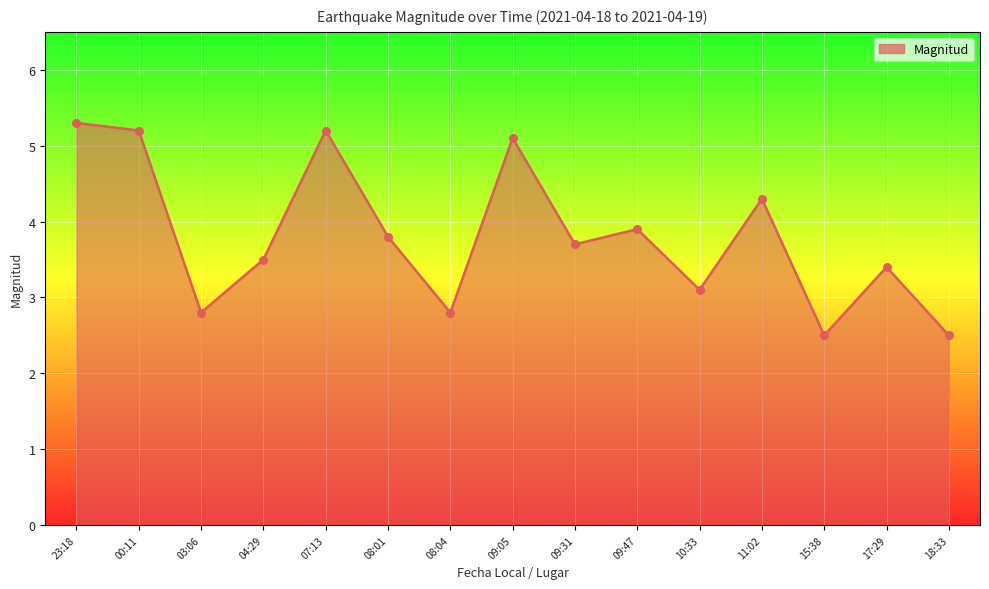

Approximately how many times larger is the value at 08:01 compared to 09:05?

0.7